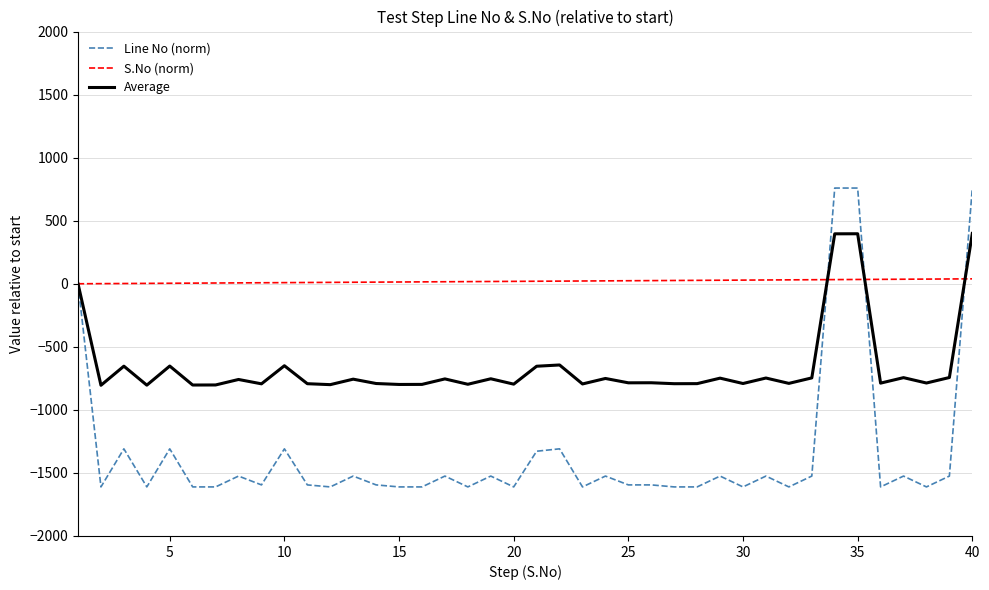

Rank the series by their maximum value, from highest to lowest.

Line No (norm), Average, S.No (norm)